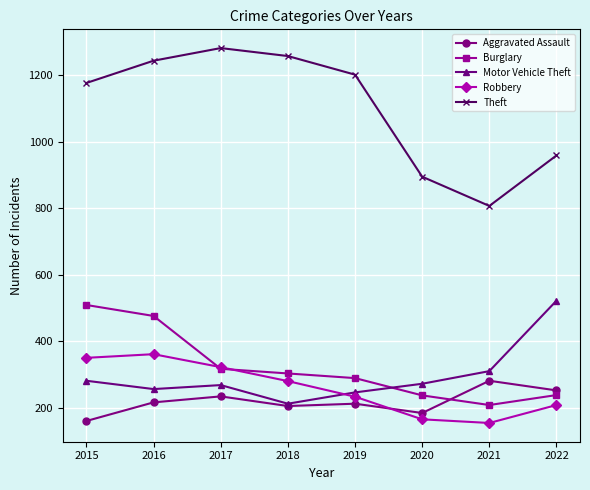

In Aggravated Assault, how many points are higher than both neighbors (excluding endpoints)?

3